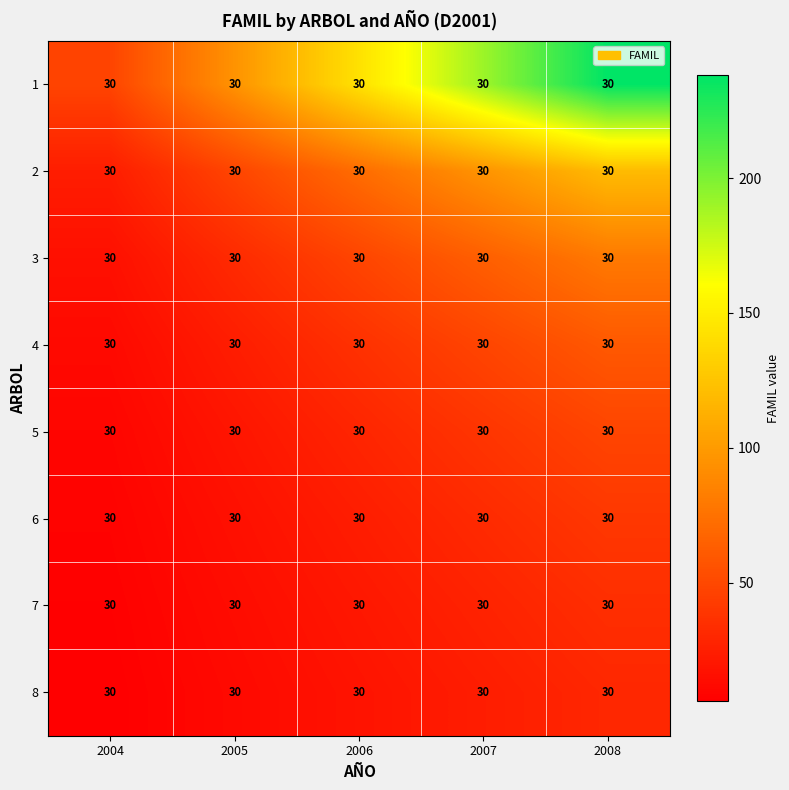

Where does the 2 series first go above 71?

2006